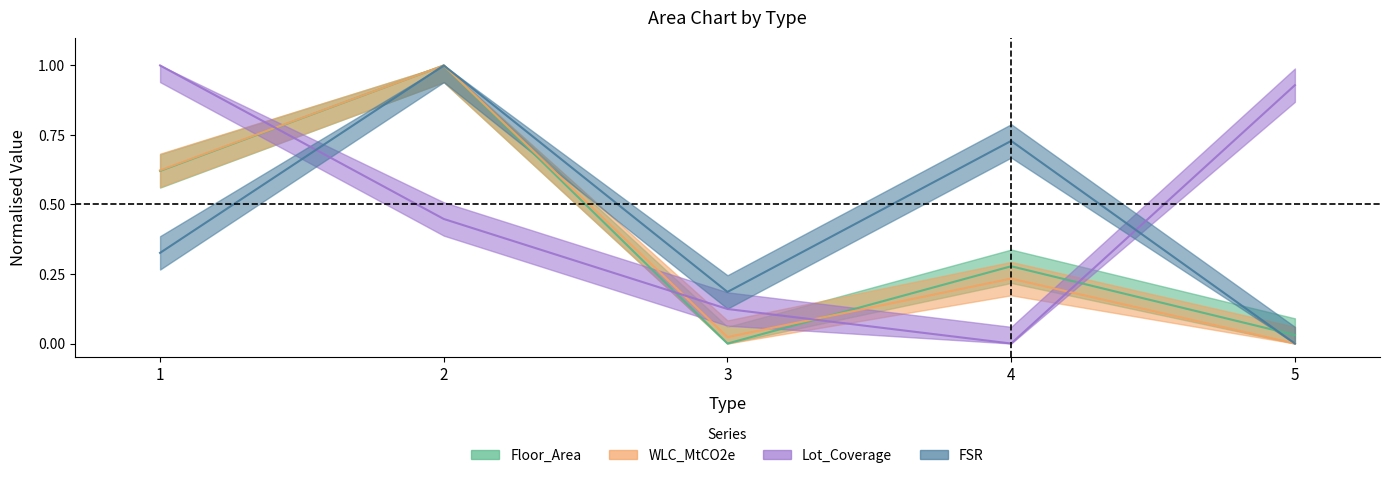

True or false: WLC_MtCO2e has a value of 0.6 at 1.

True